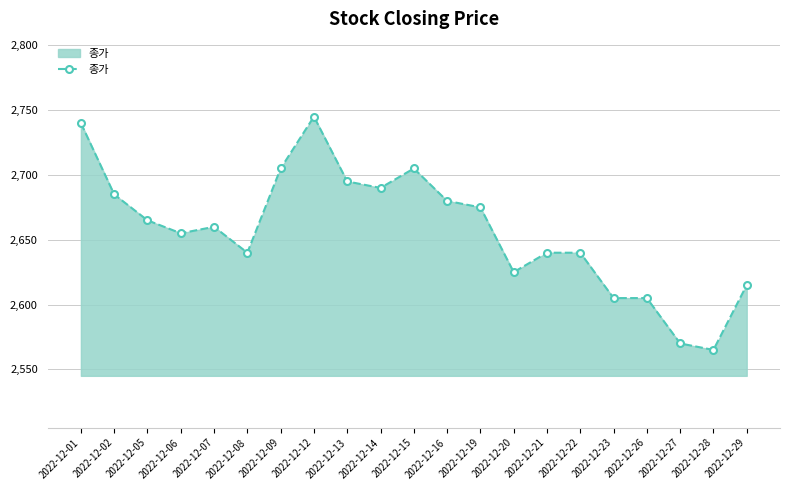

What is the change in value from 2022-12-23 to 2022-12-27?

-35